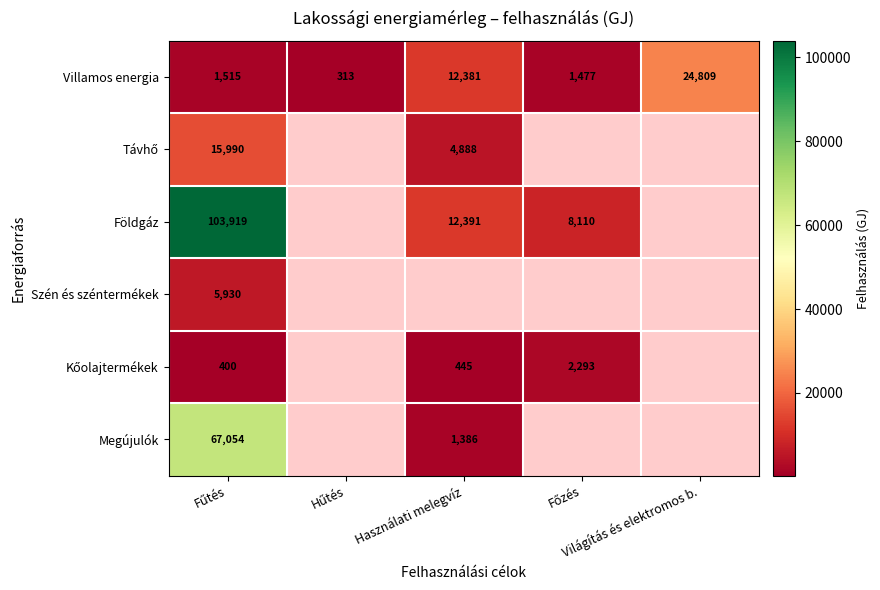

What is the sum of all Villamos energia values?

40495